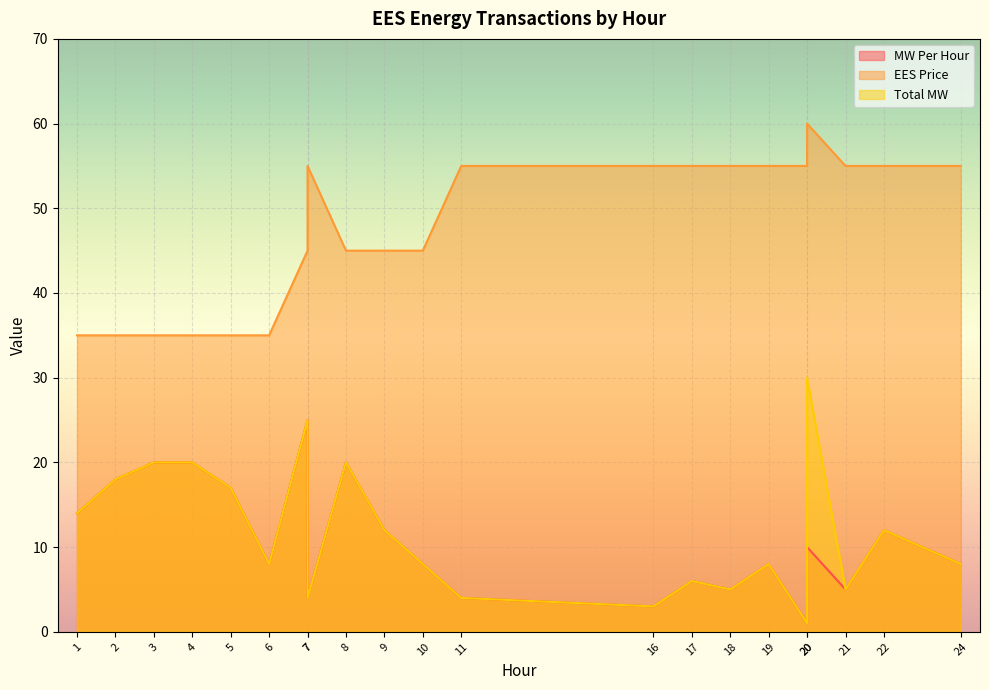

Count the number of categories in the chart.

21